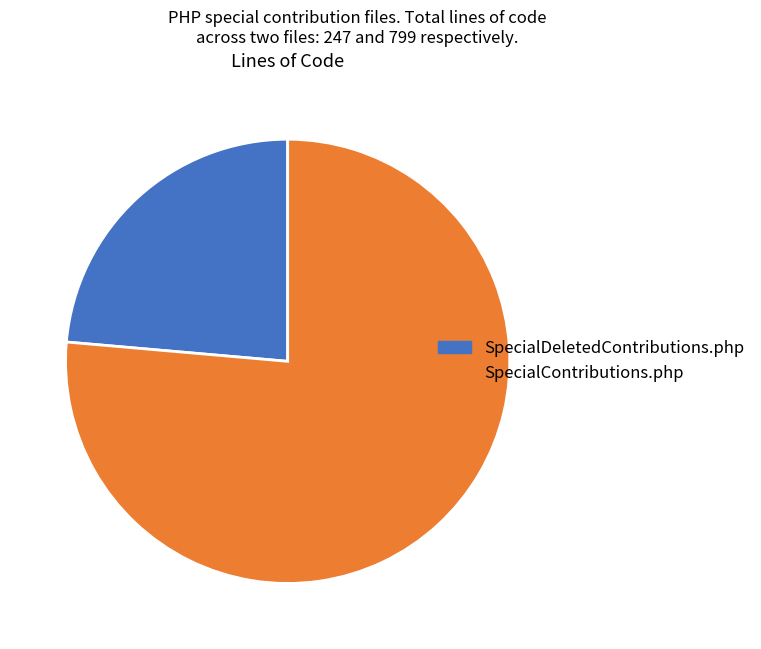

Which category has the biggest portion of the pie?

SpecialContributions.php